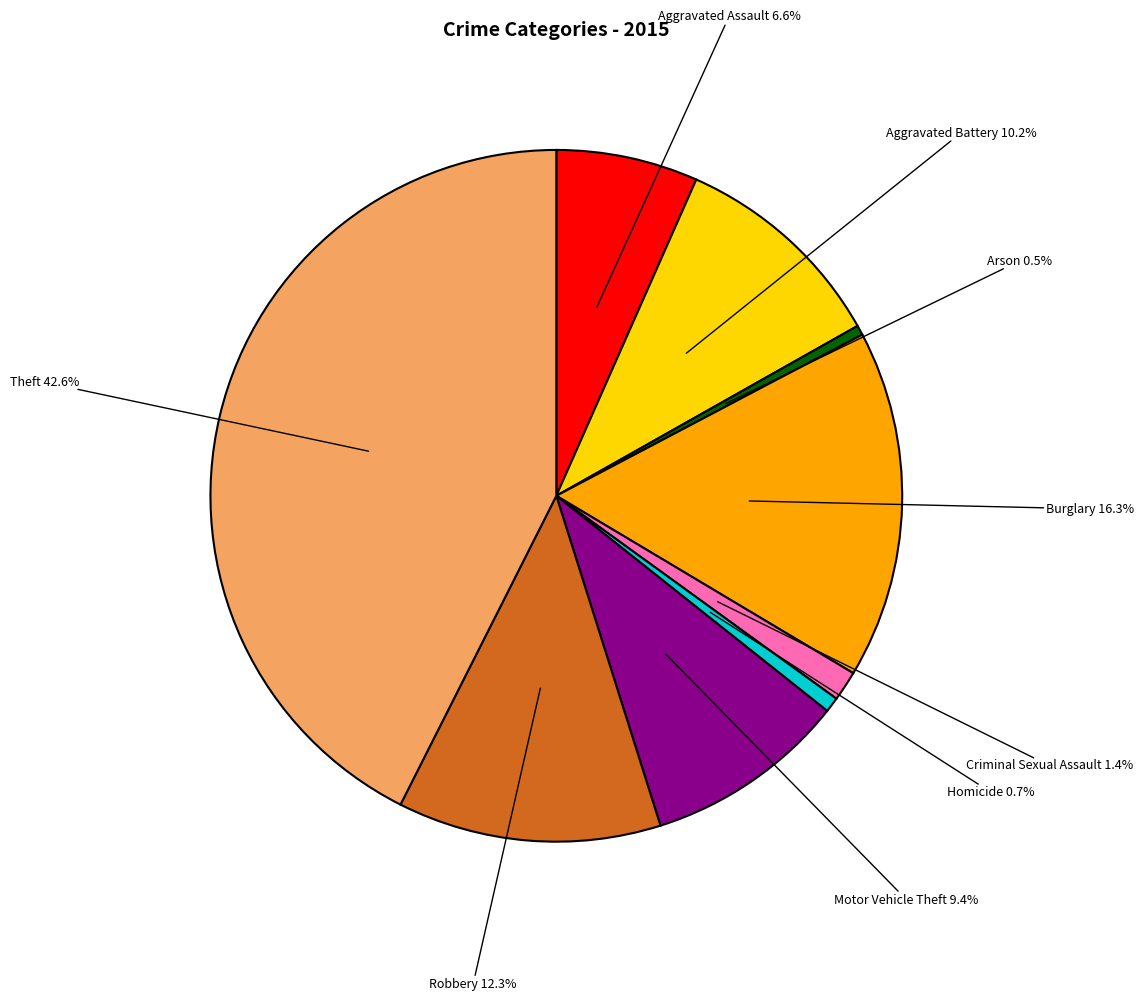

Rank the categories by value from highest to lowest.

Theft, Burglary, Robbery, Aggravated Battery, Motor Vehicle Theft, Aggravated Assault, Criminal Sexual Assault, Homicide, Arson